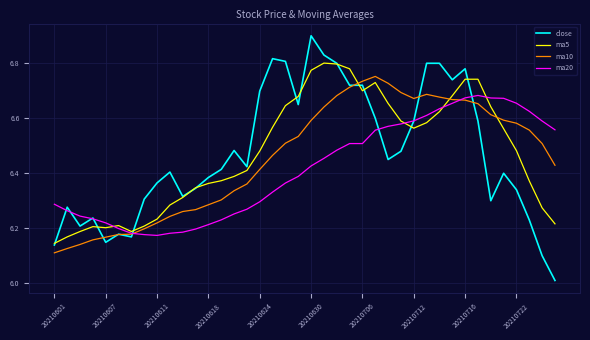

Which series has the widest spread of values?

close